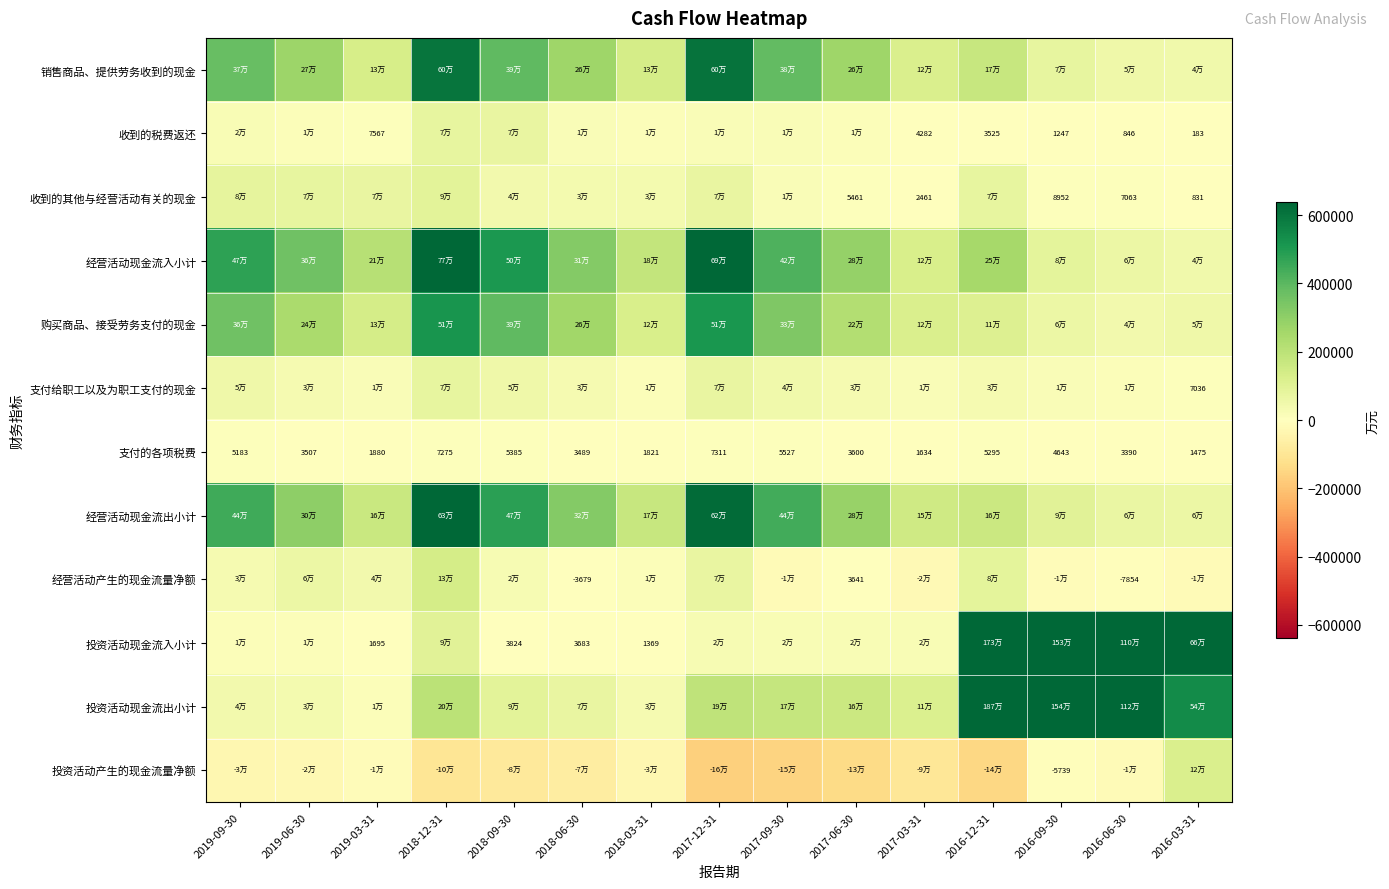

True or false: 收到的税费返还 has a value of 3525 at 2016-12-31.

True